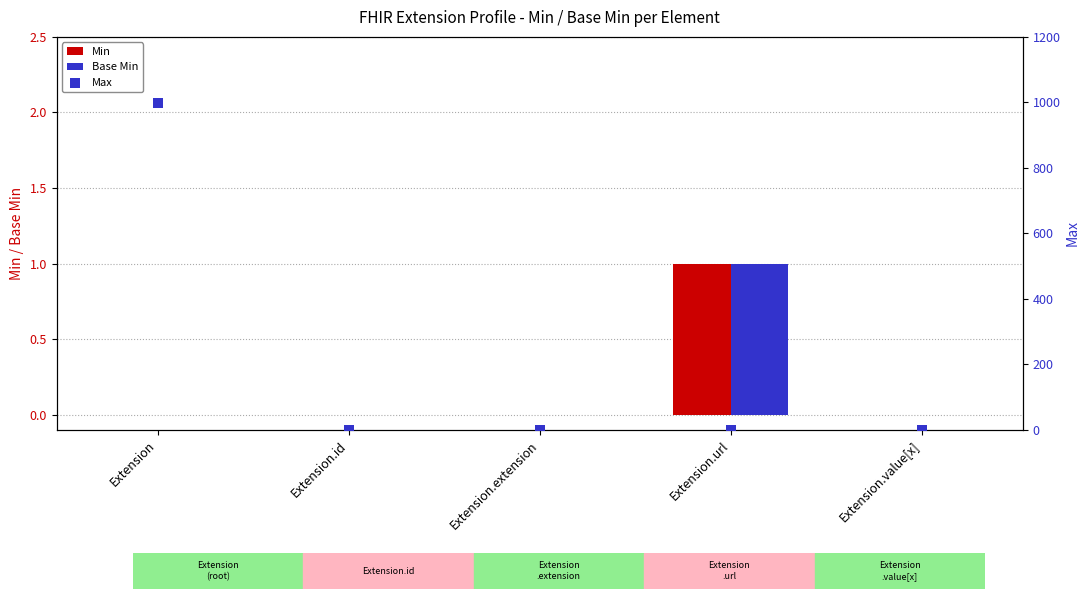

Is the value of Min at Extension.url greater than the value of Base Min at Extension.extension?

Yes